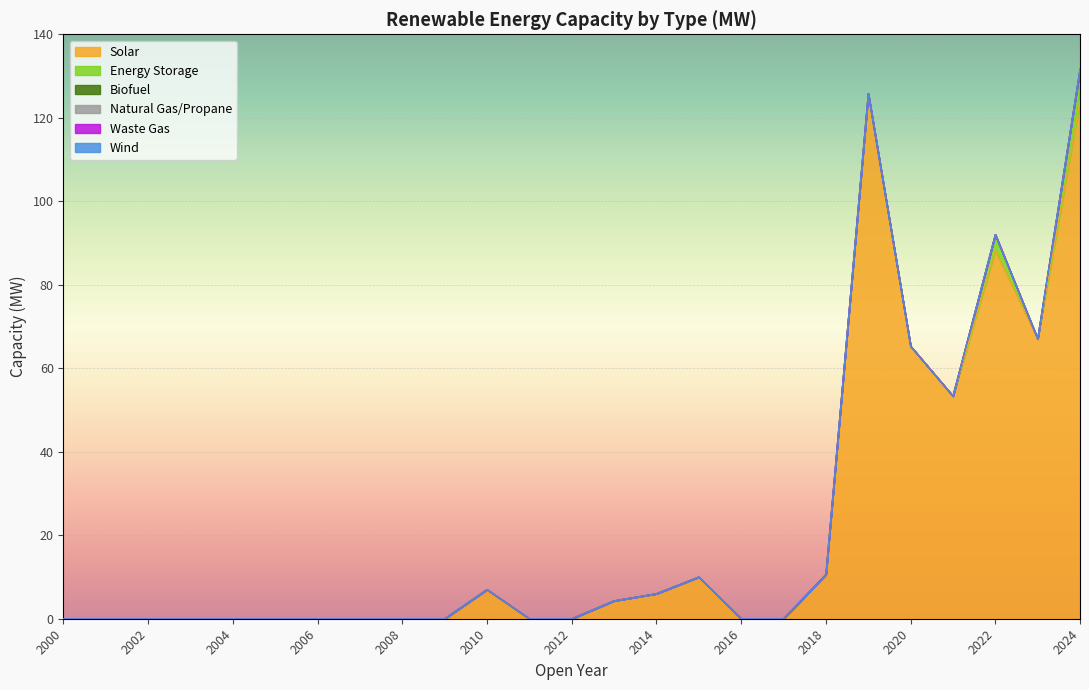

Which series has the largest total across all categories?

Solar